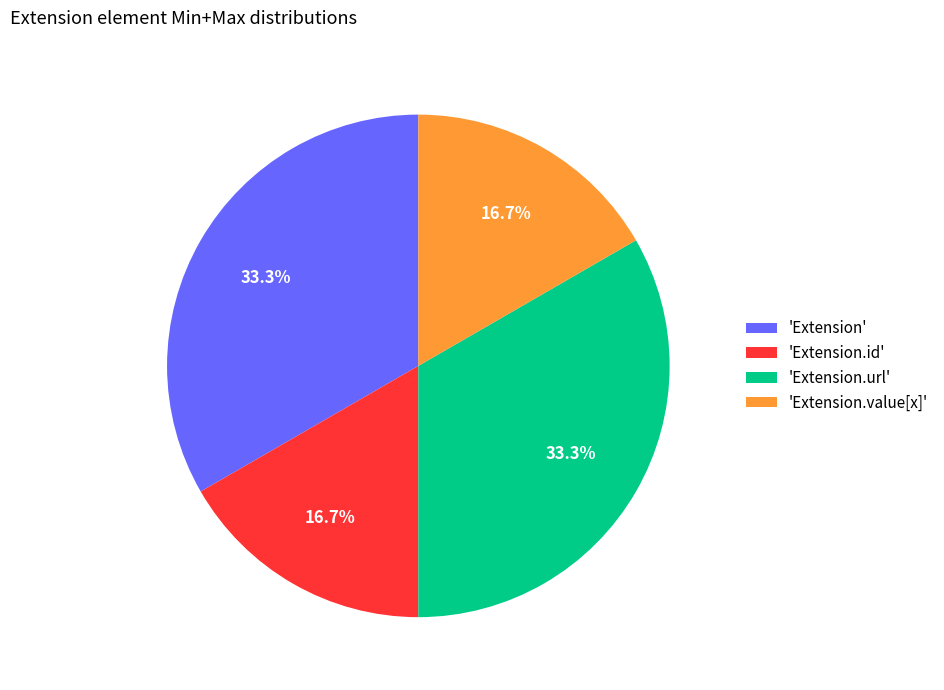

To the nearest percent, what is the average slice percentage?

25%